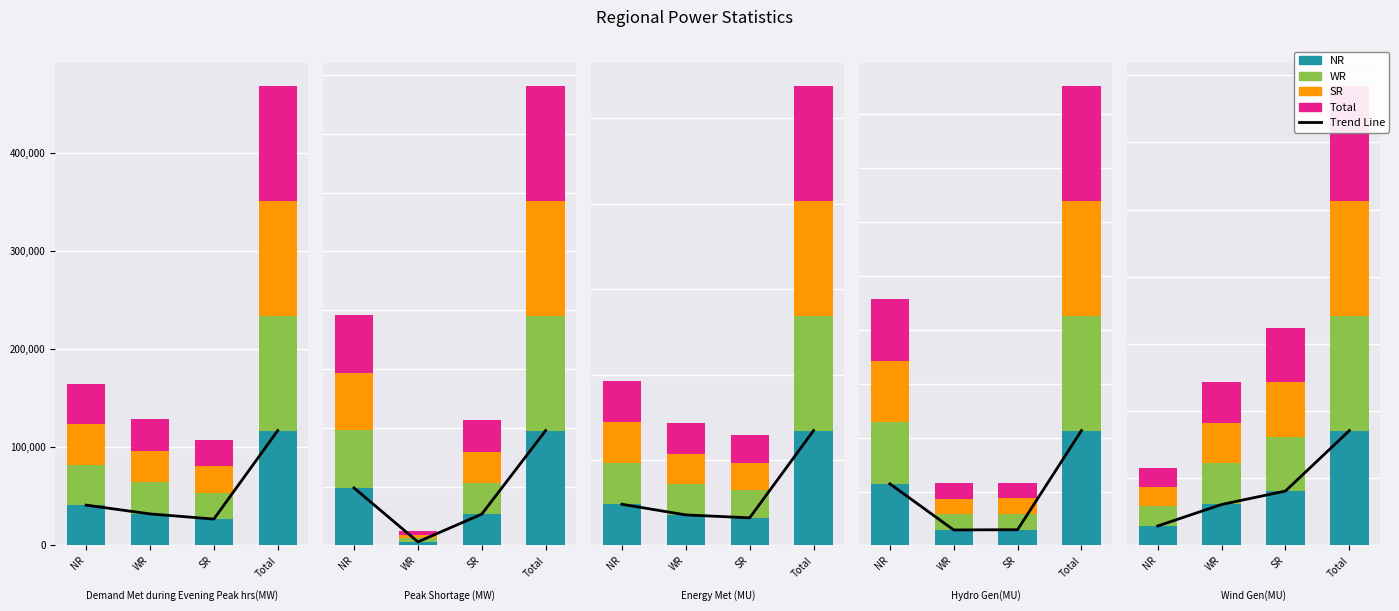

The Total series shows 20 at NR. True or false?

False